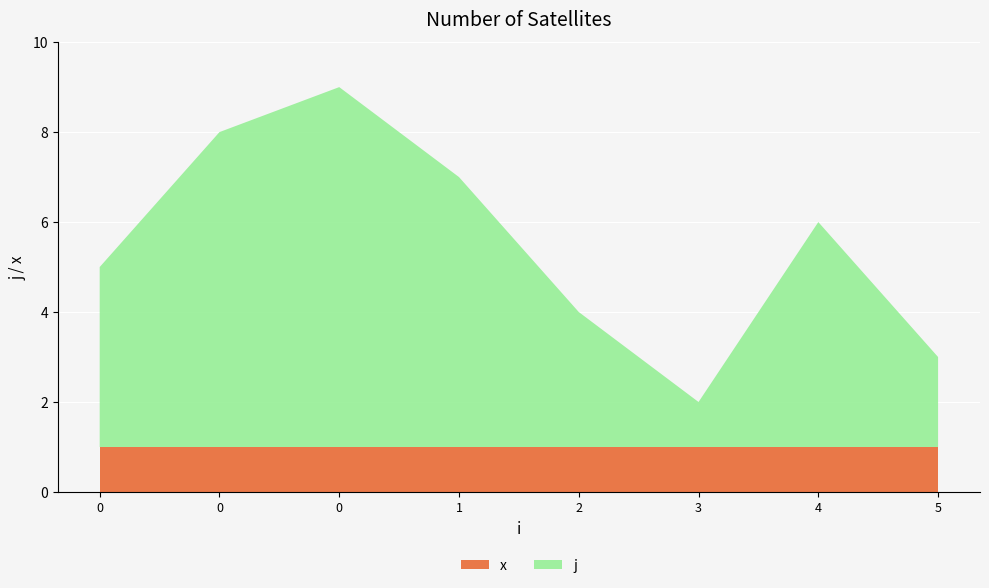

Reading left to right, what are all the values shown in this chart?

j: 0=4	0=7	0=8	1=6	2=3	3=1	4=5	5=2
x: 0=1	0=1	0=1	1=1	2=1	3=1	4=1	5=1